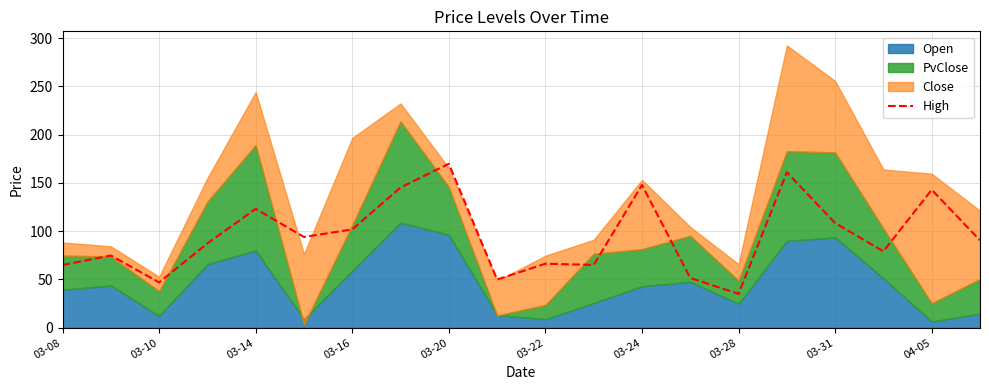

What is the label of the 3rd point from the right?

17